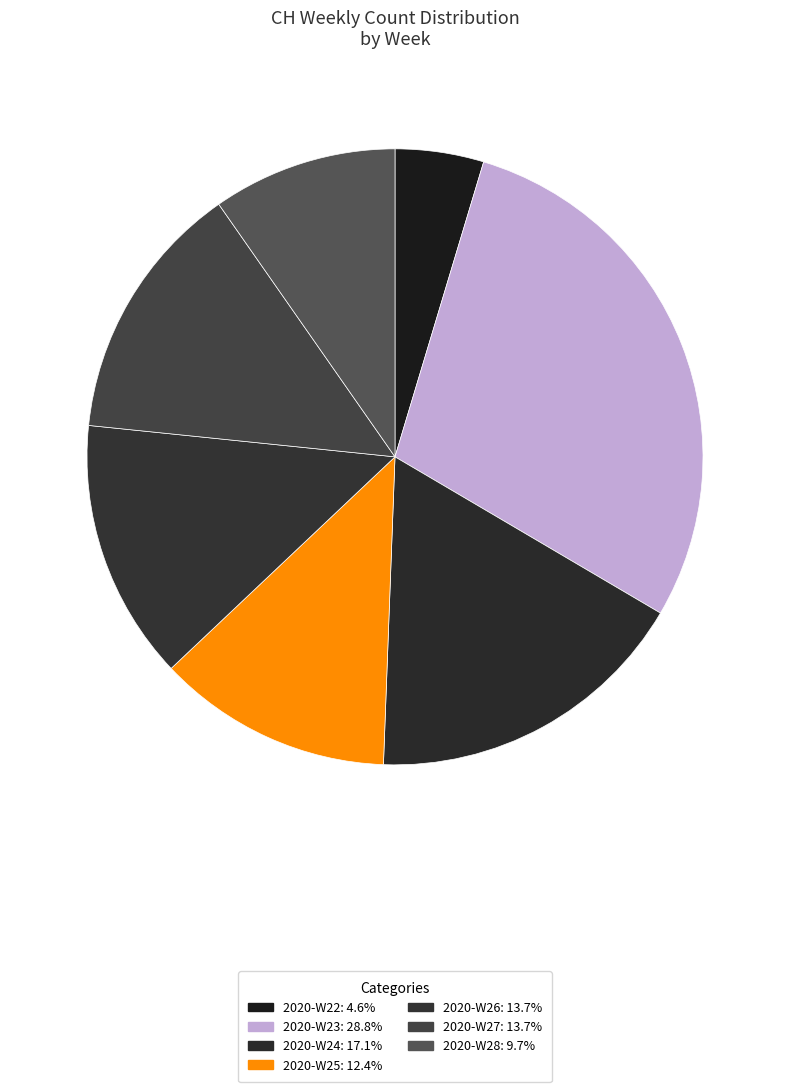

Count the number of slices in the pie.

7